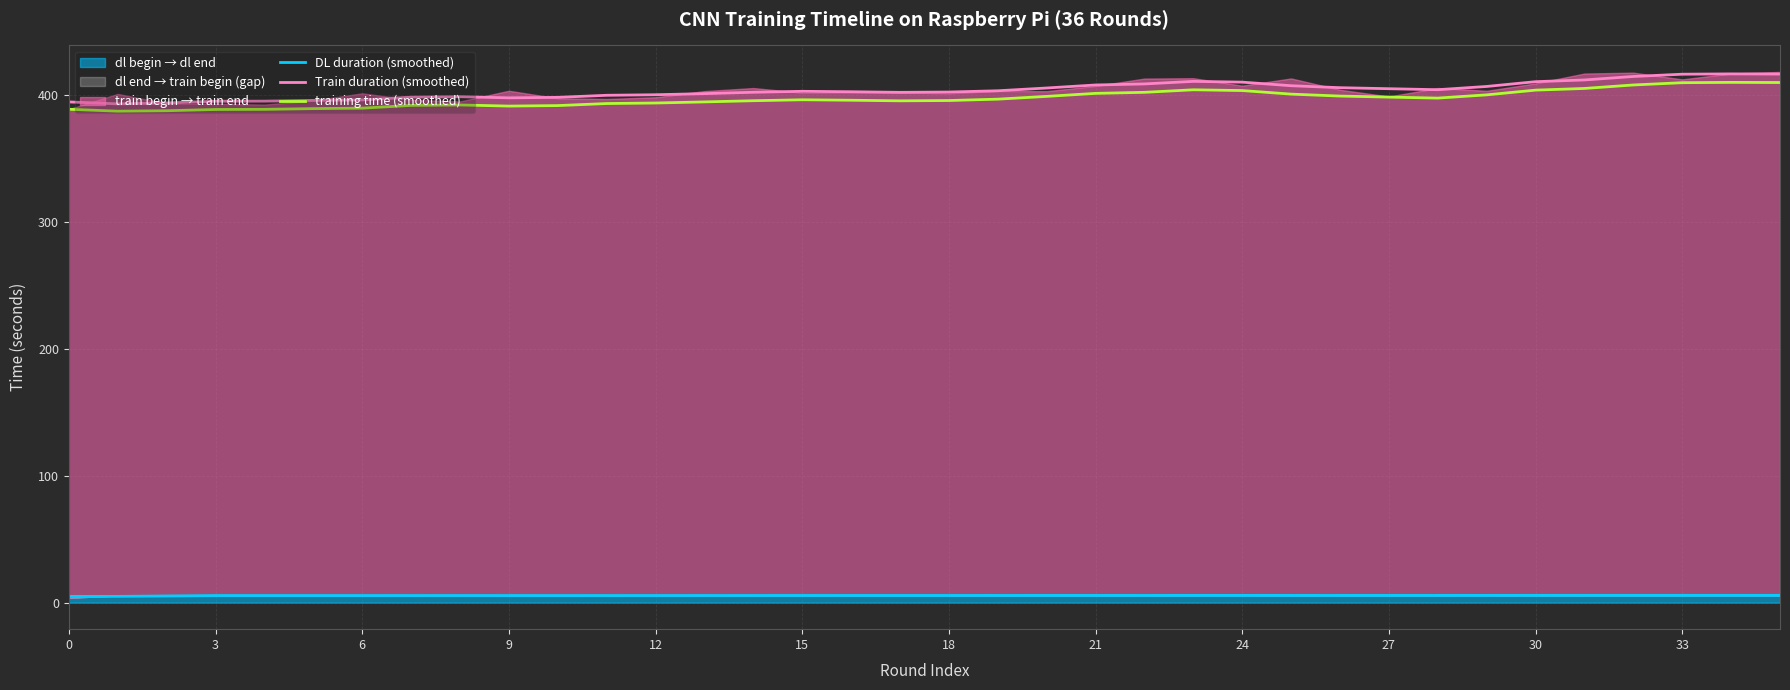

True or false: training time (smoothed) has a value of 401.7 at 22.

True